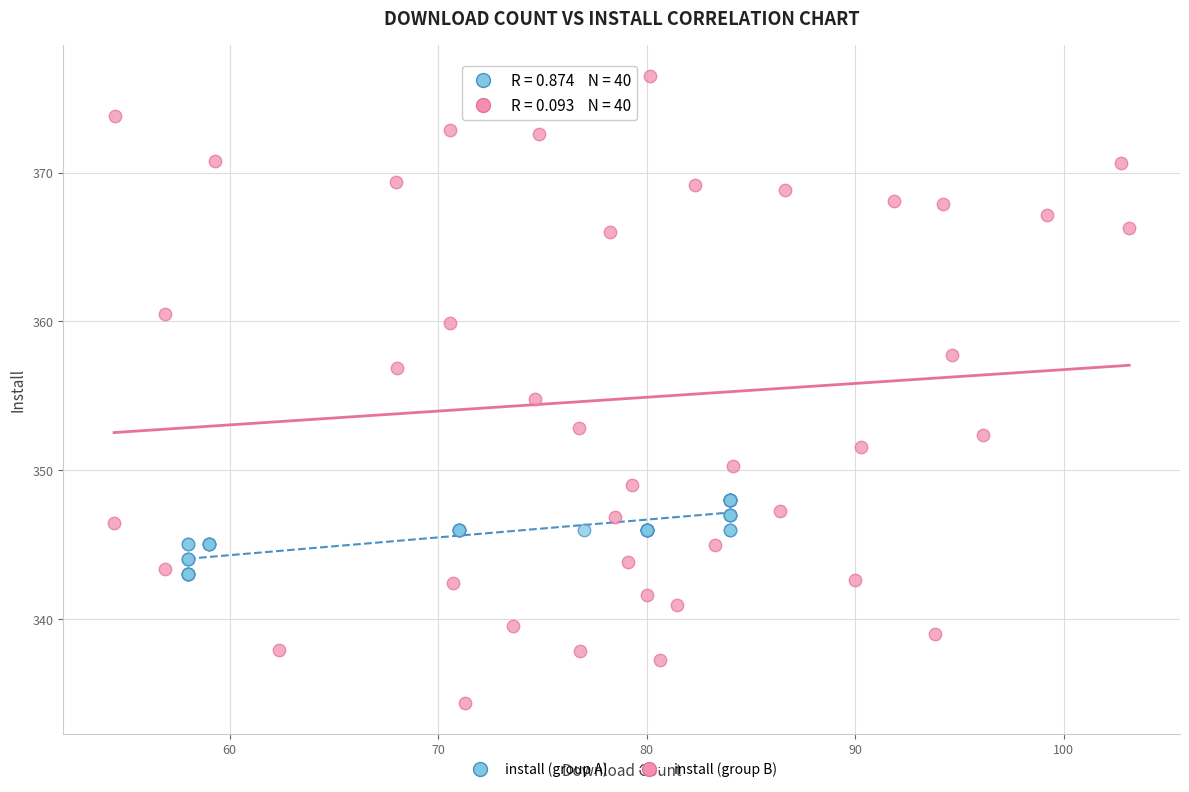

Which series has the largest Y range (max minus min)?

install (group B)